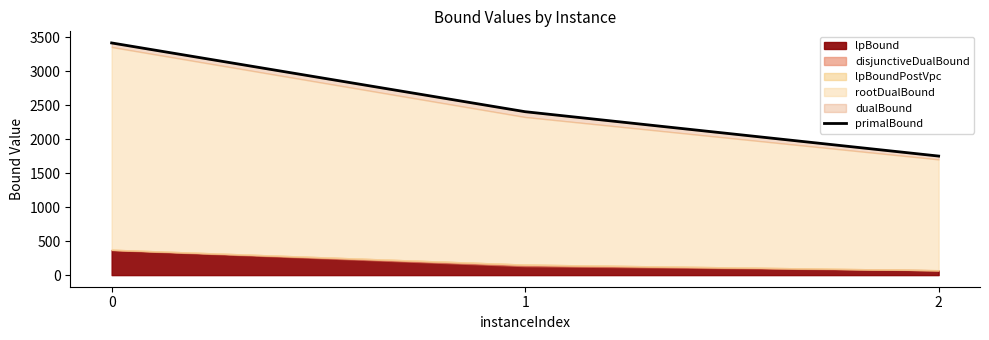

What is the ratio of the value at 1 to the value at 2?

1.4